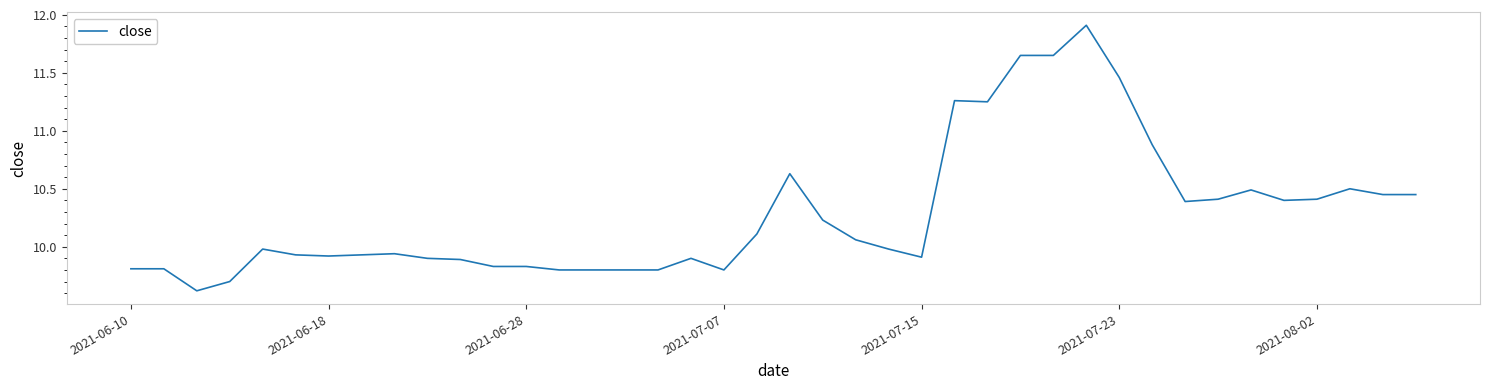

What is the maximum value shown in the chart?

11.9